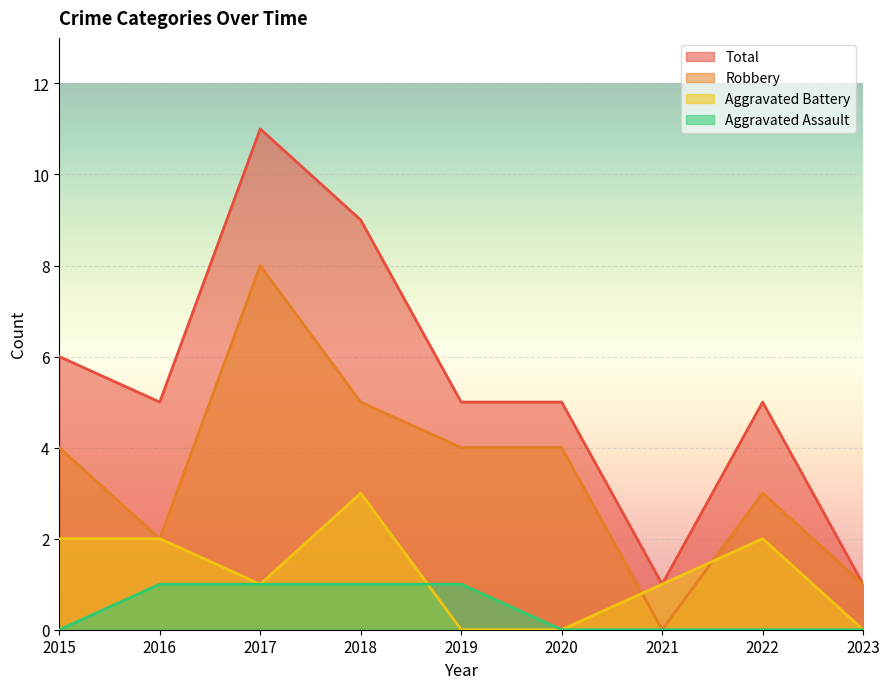

At which label does Robbery reach its peak?

2017